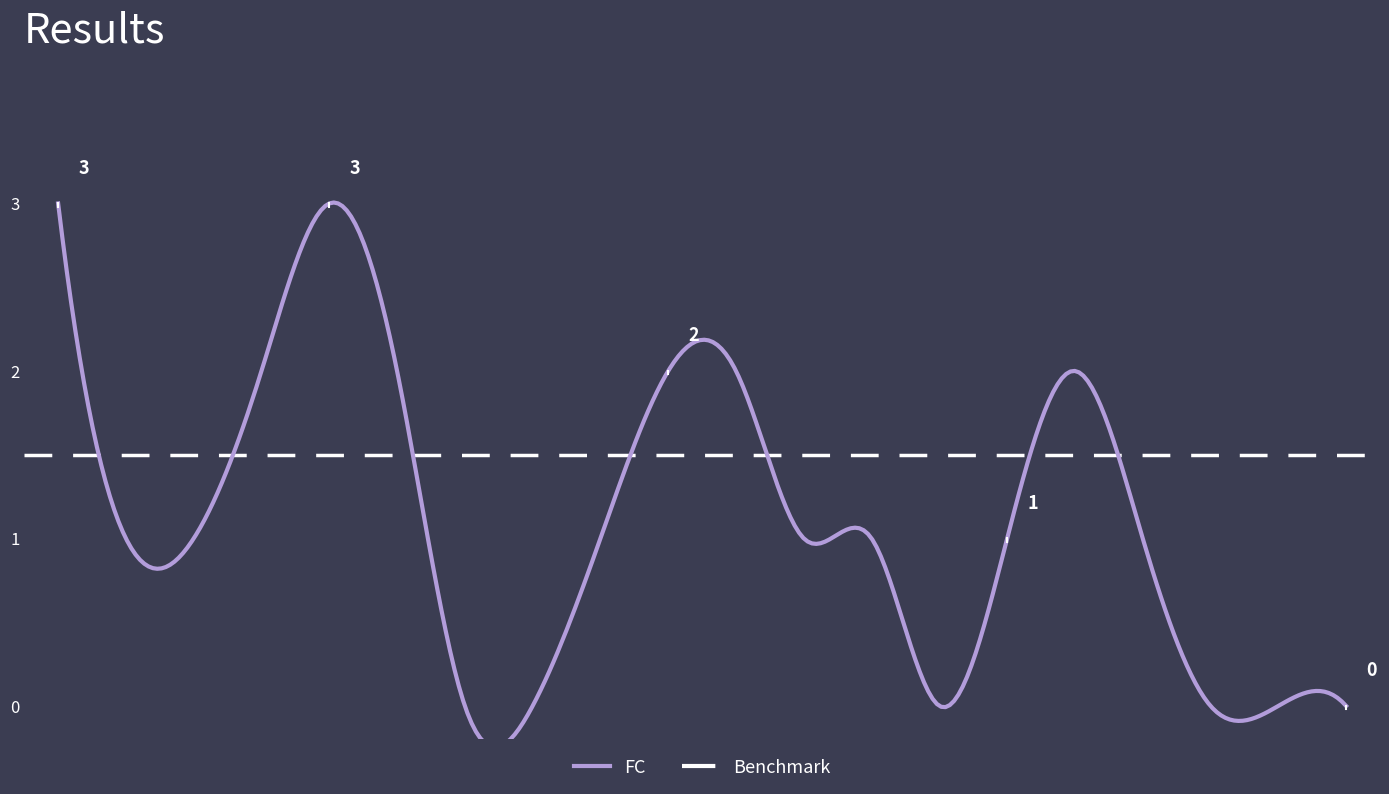

Is it true that the value at 2 is 2?

False